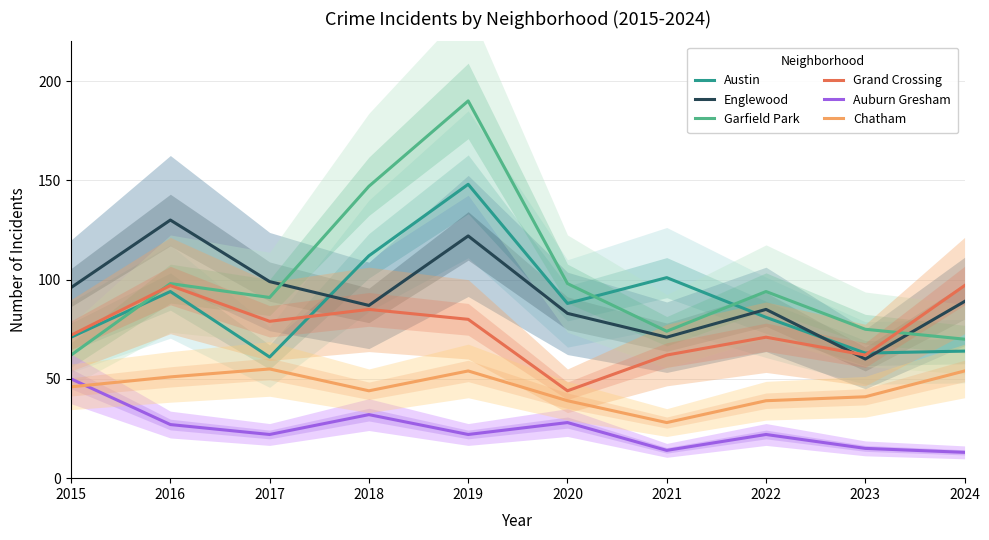

Rank the series at 2017 from lowest to highest value.

Auburn Gresham, Chatham, Austin, Grand Crossing, Garfield Park, Englewood